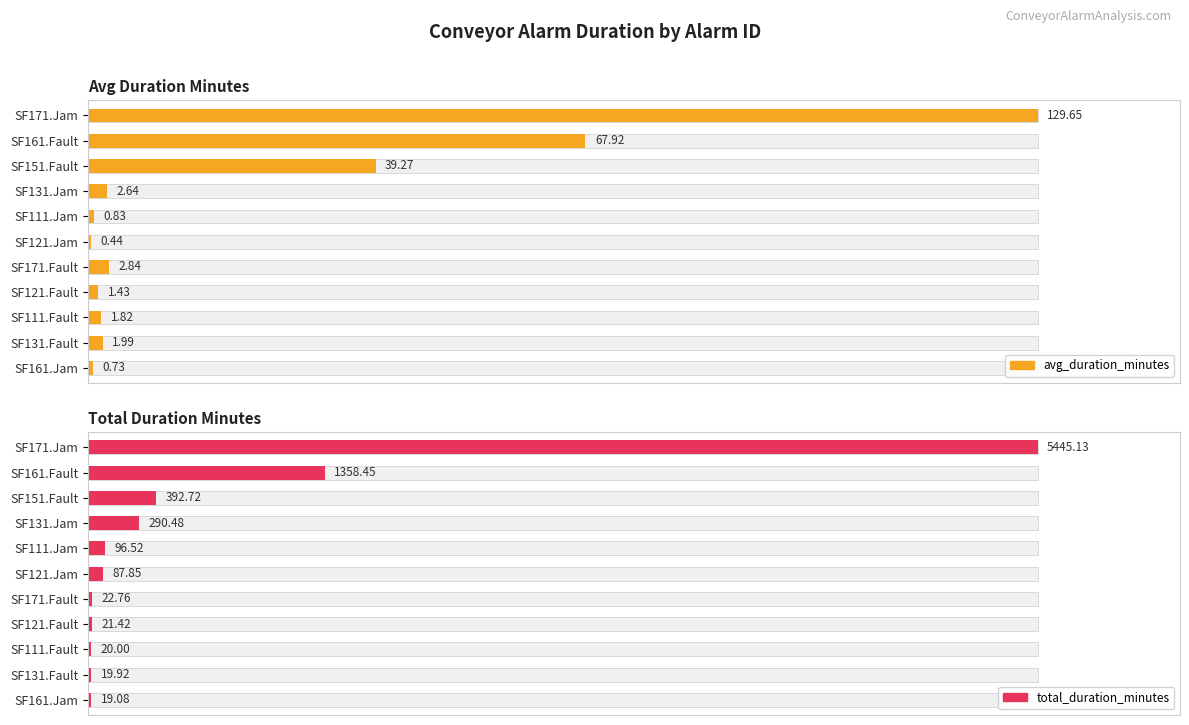

Which series changed the most between SF161.Fault and SF121.Jam?

avg_duration_minutes